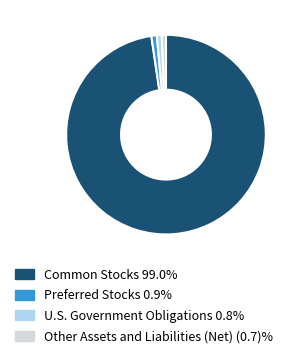

Do Other Assets and Liabilities (Net) (0.7)% and Preferred Stocks 0.9% together represent more than half of the pie?

No